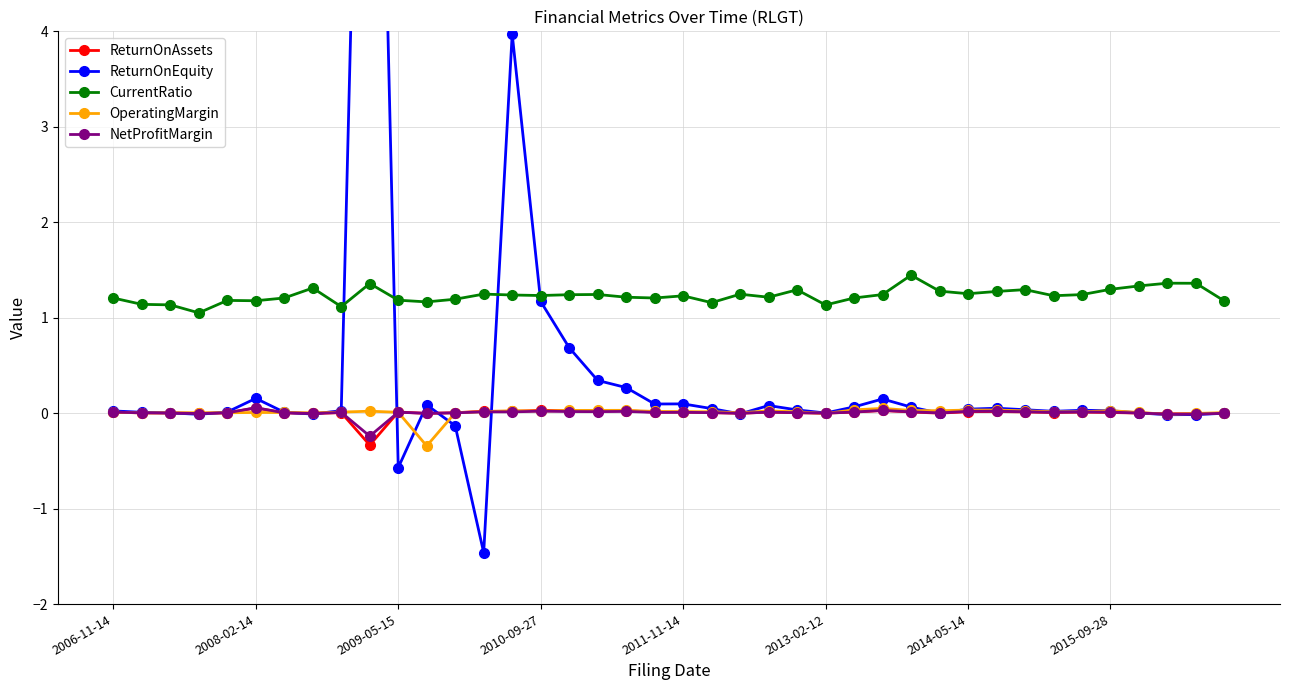

True or false: CurrentRatio has more than 0 interior local peaks.

True